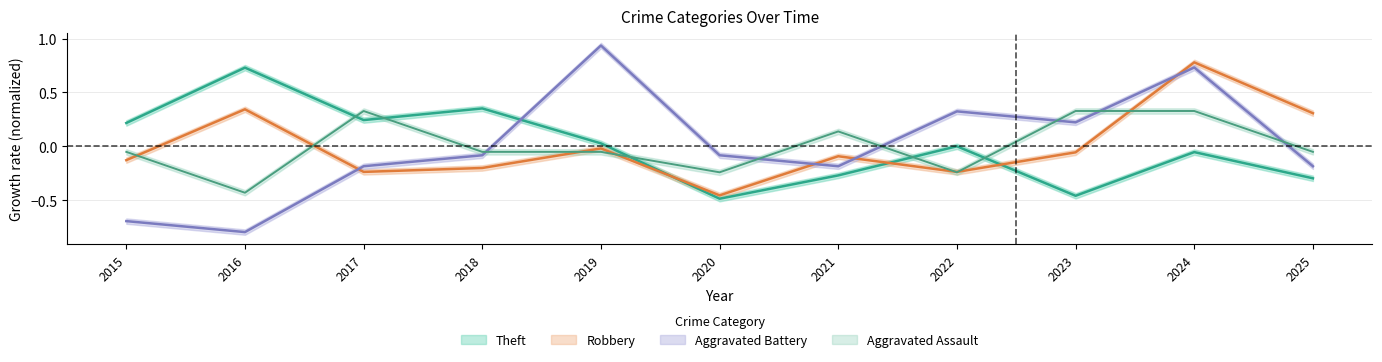

What are all the series names shown in the legend?

Aggravated Assault, Aggravated Battery, Robbery, Theft